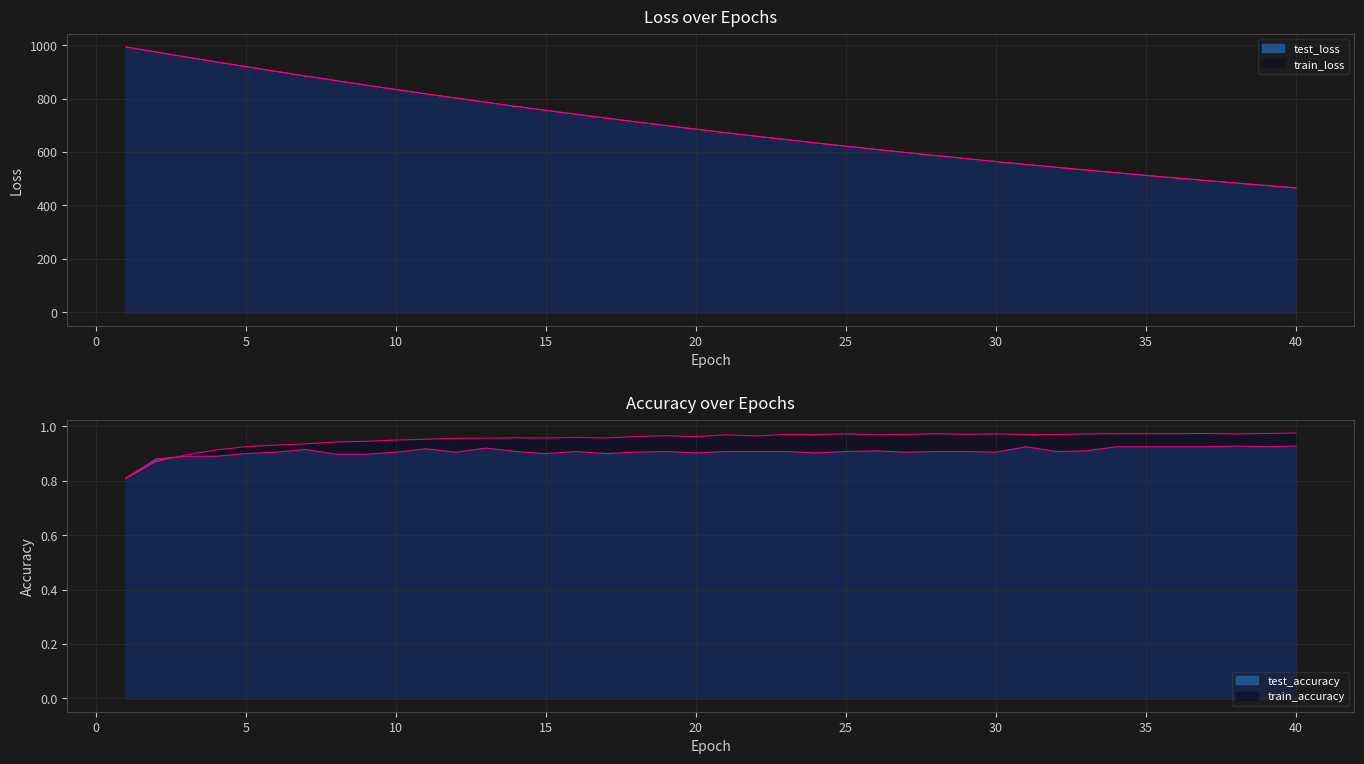

True or false: test_accuracy has a value of 0.9 at 17.

True